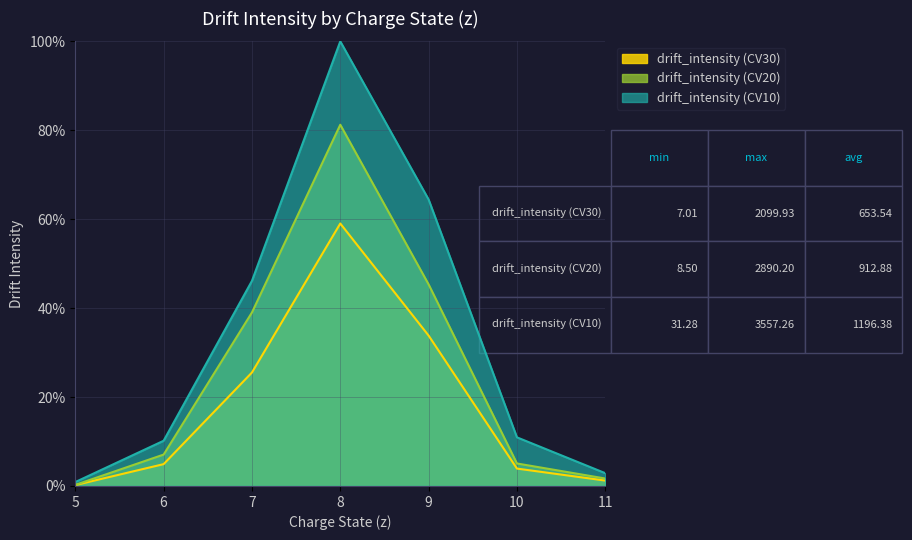

What is the lowest value of the drift_intensity (CV20) series?

0.2